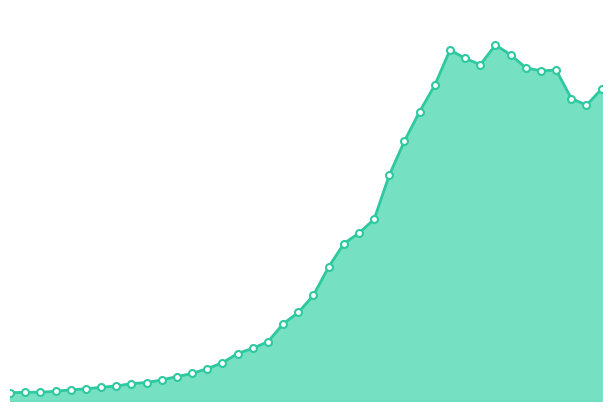

Is this an area chart (filled region under the line)?

Yes